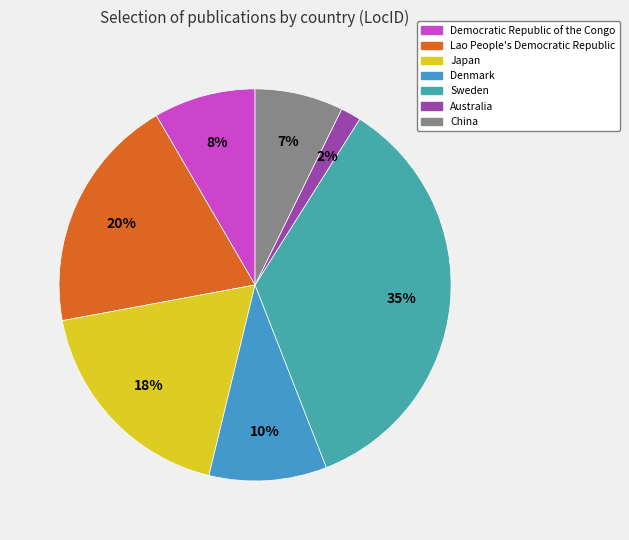

How many slices are in this pie chart?

7